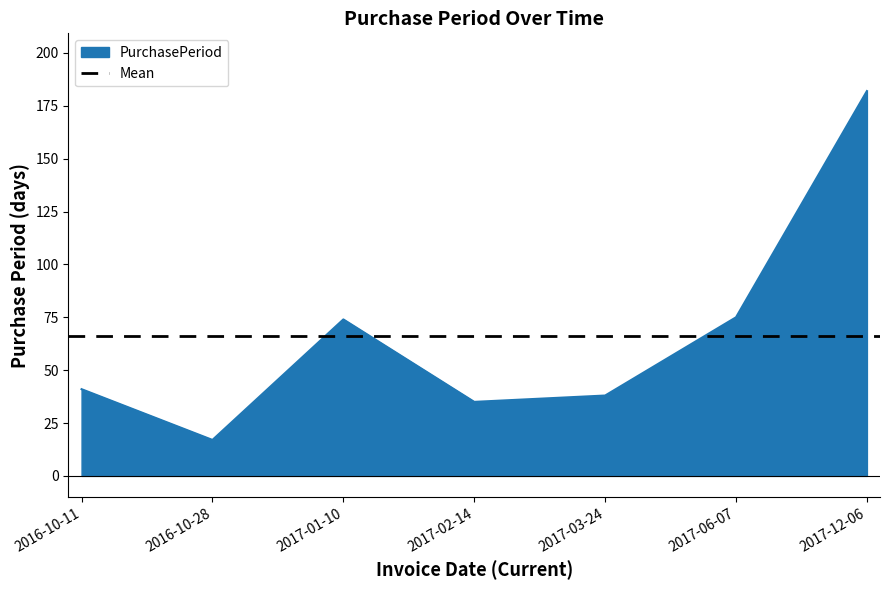

True or false: there are more than 1 points higher than both neighbors.

False